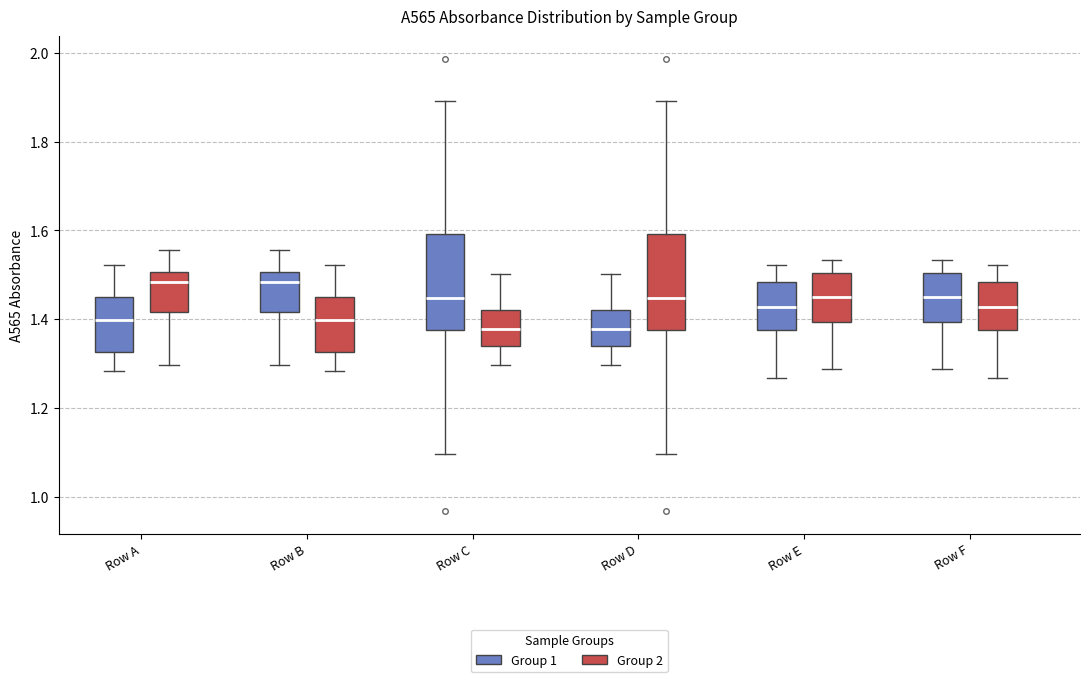

Where does the lower whisker of the box for Row C (Group 2) end on the y-axis? The values are not printed on the chart, so give them approximately, as read against the axis.

1.30